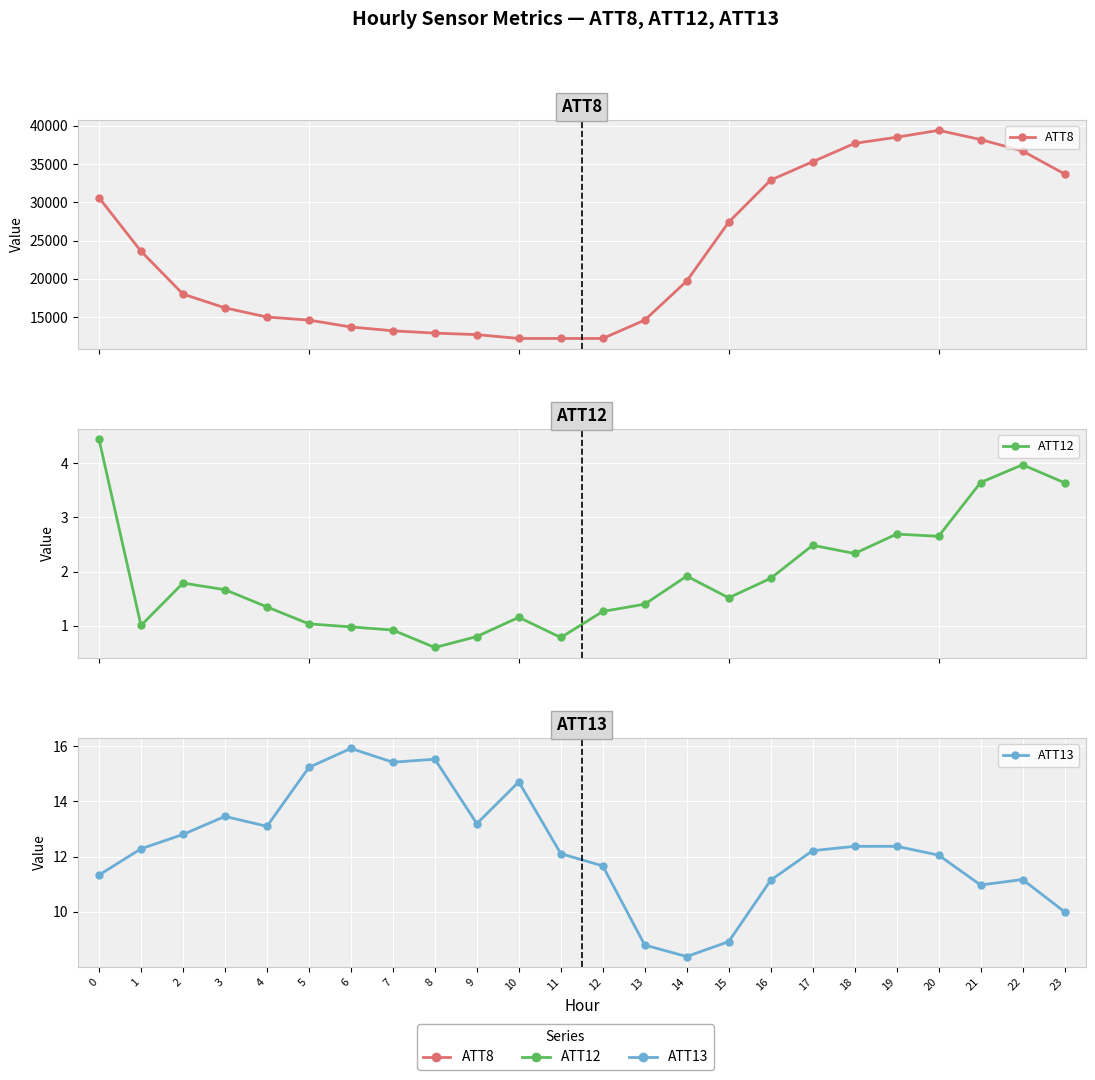

Where is ATT8 nearest to the value 25800?

15